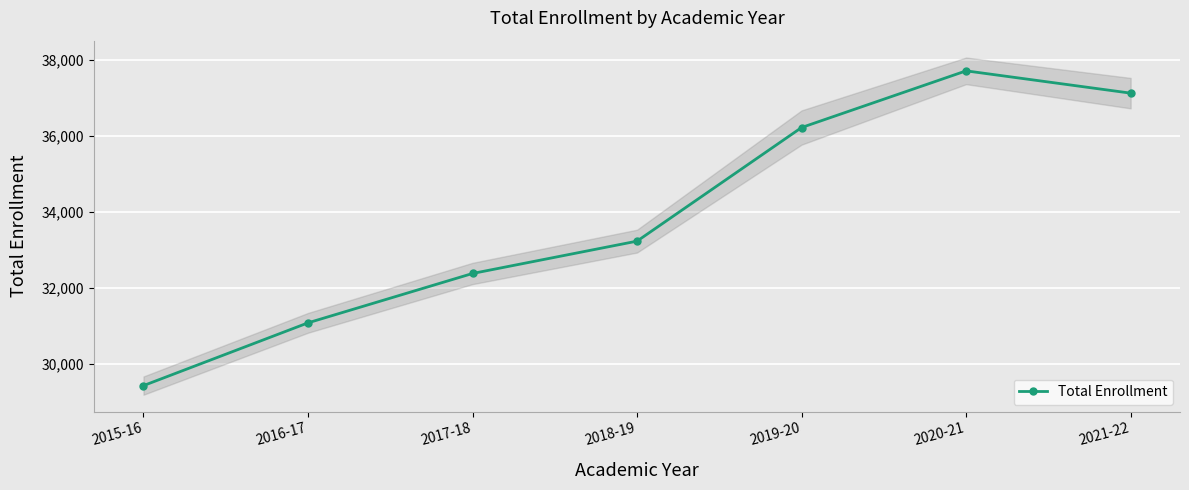

Where is the first local maximum?

2020-21